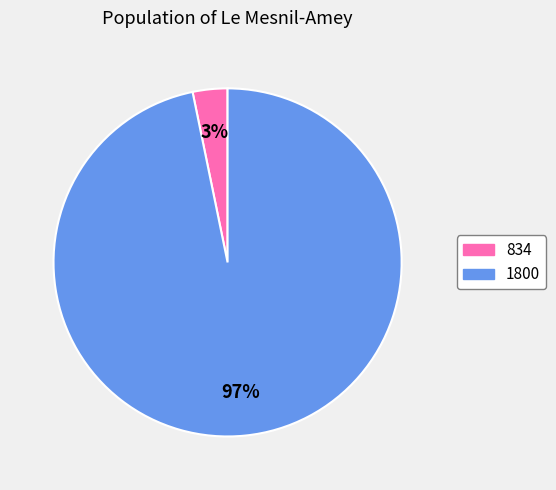

To the nearest percent, what portion does 1800 represent?

97%